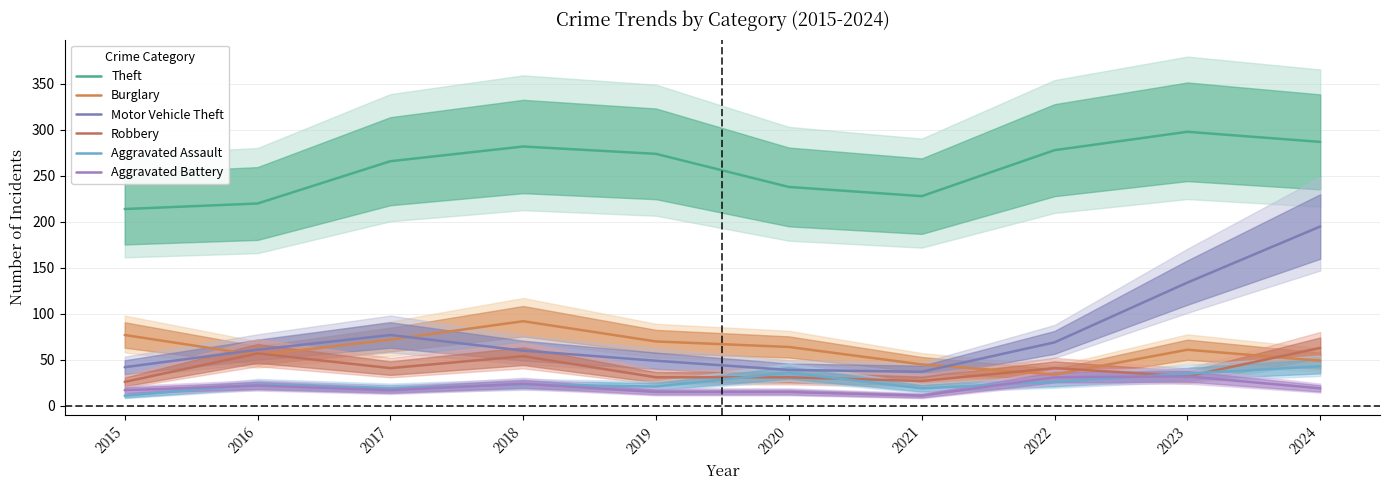

What is the total value across all series at 2024?

656